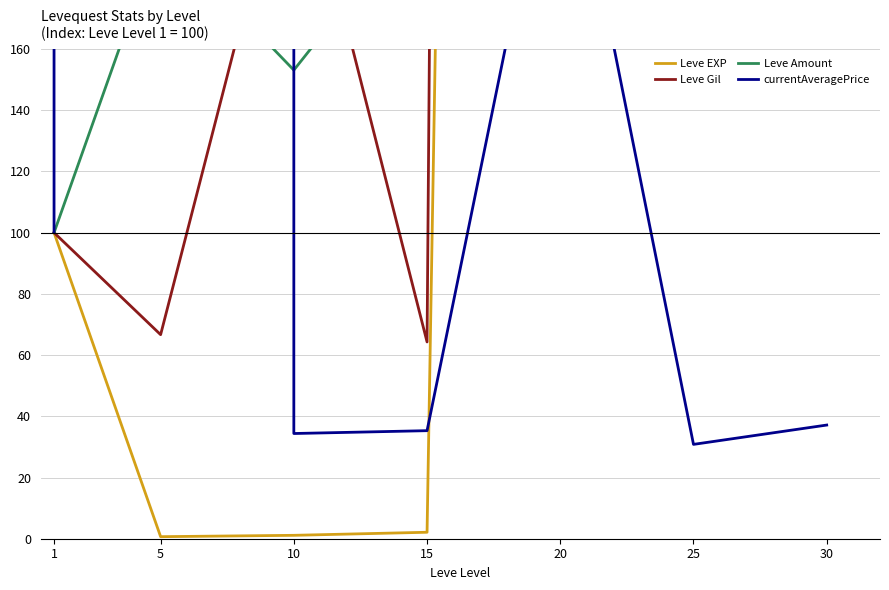

Reading right to left, what are all the values shown in this chart?

Leve EXP: 30=8047.8	25=6117.8	20=2551.1	15=2.1	10=1.1	5=0.7	1=100.0
Leve Gil: 30=17245.2	25=7571.4	20=5466.7	15=64.3	10=235.7	5=66.7	1=100.0
Leve Amount: 30=307.1	25=254.9	20=254.9	15=208.0	10=153.1	5=198.2	1=100.0
currentAveragePrice: 30=37.1	25=30.8	20=248.0	15=35.3	10=34.4	5=4126428.7	1=100.0